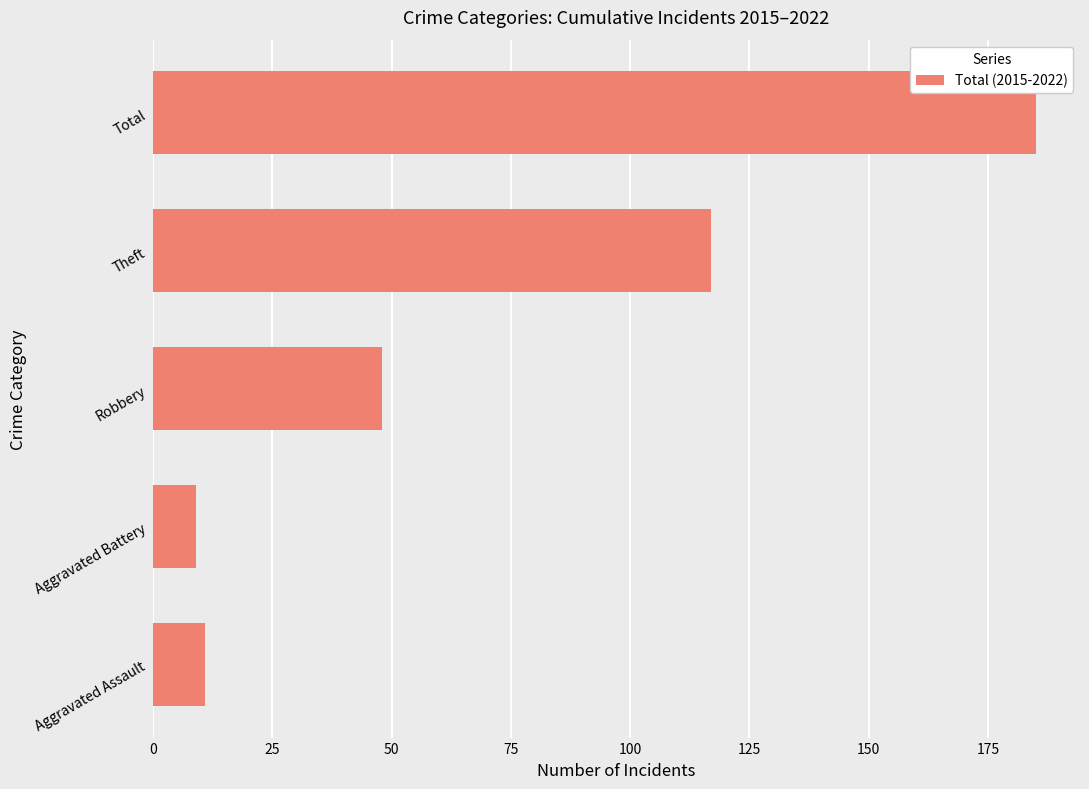

Reading bottom to top, what are all the values shown in this chart?

Aggravated Assault=11	Aggravated Battery=9	Robbery=48	Theft=117	Total=185